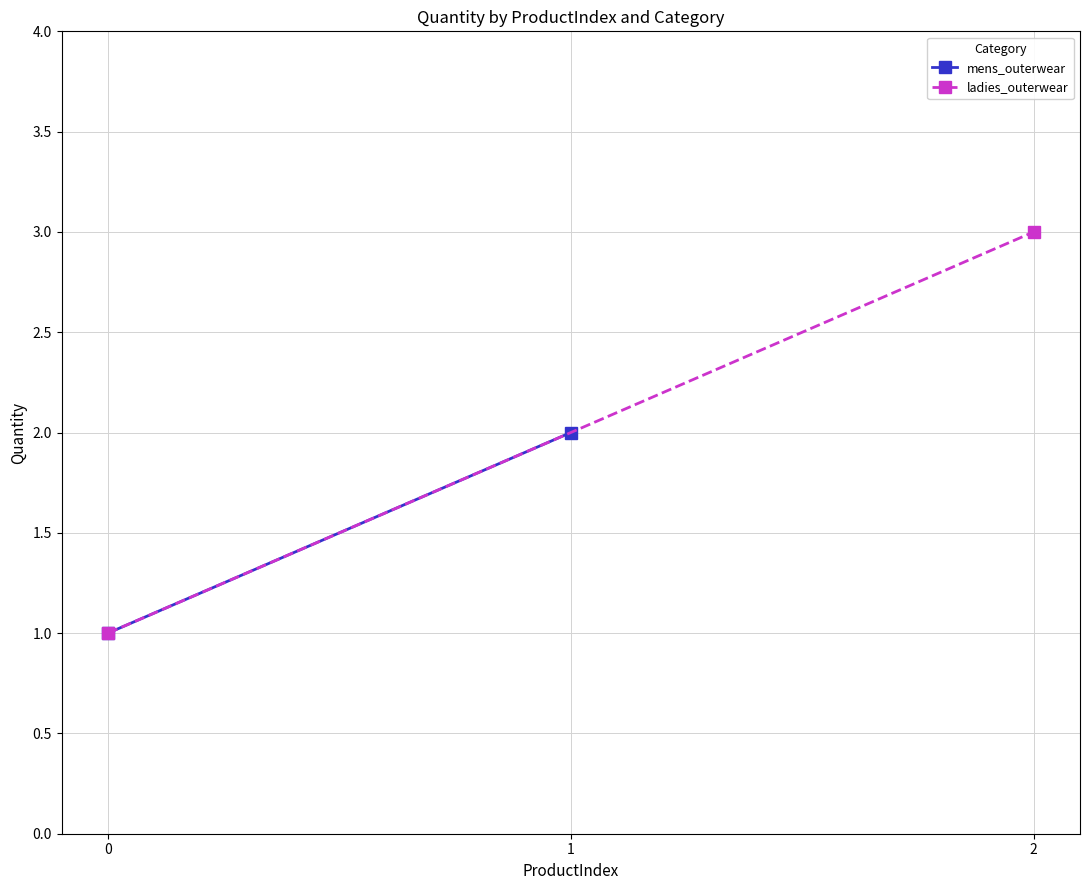

The value of ladies_outerwear at 0 is 1. True or false?

True